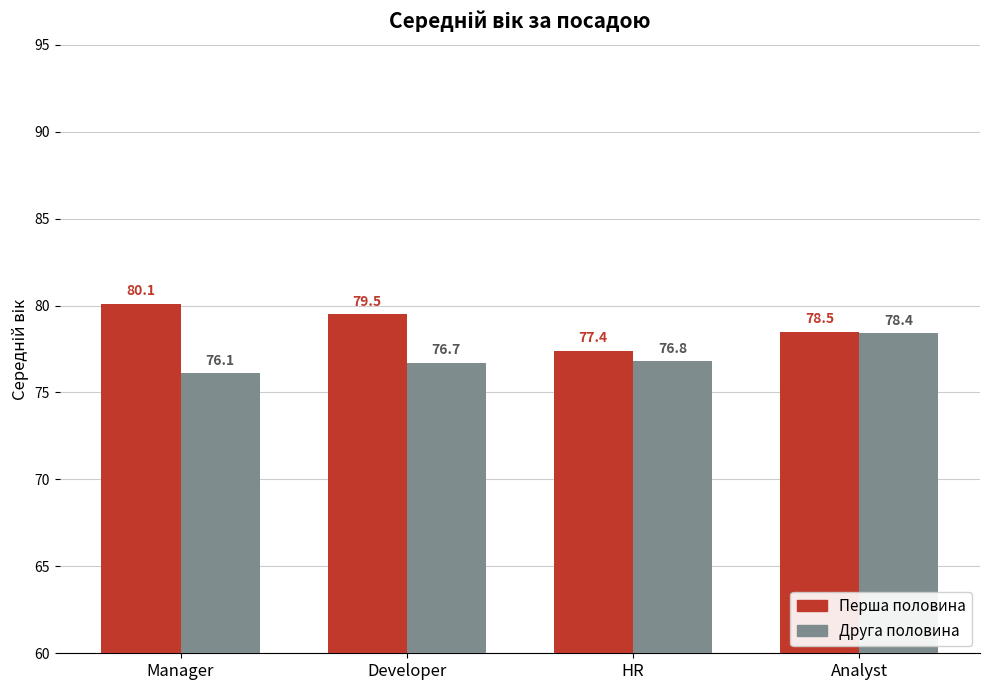

Are the bars grouped side by side (vs. stacked)?

Yes